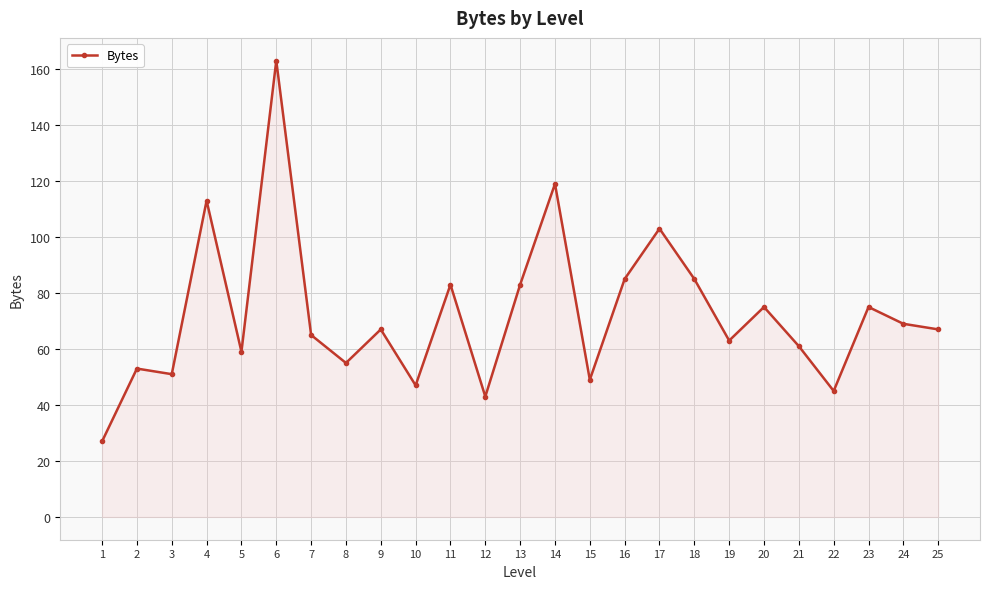

True or false: the data has more than 0 interior local peaks.

True